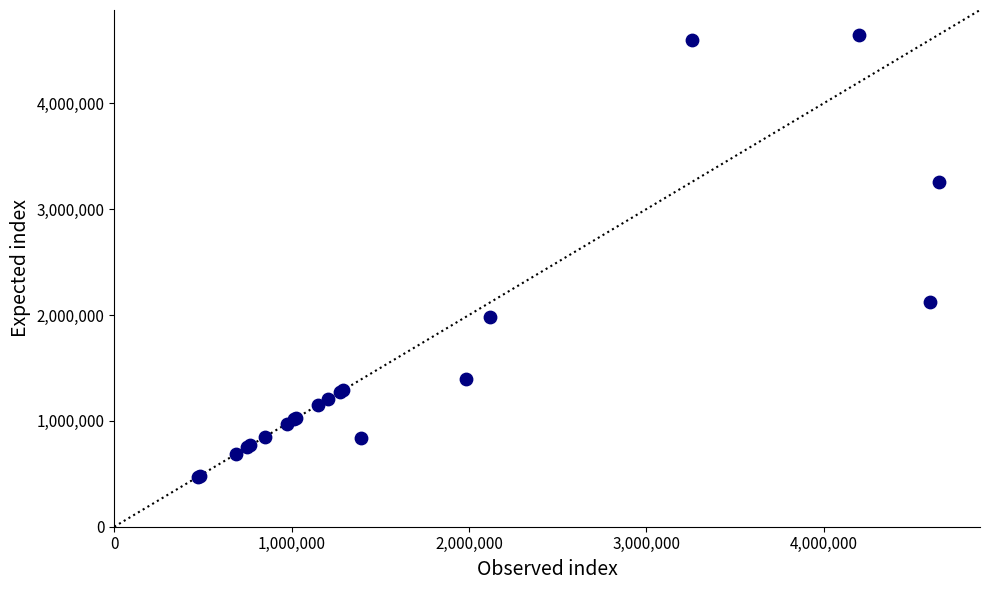

What Y value in the scatter plot is closest to 2560350?

2118800